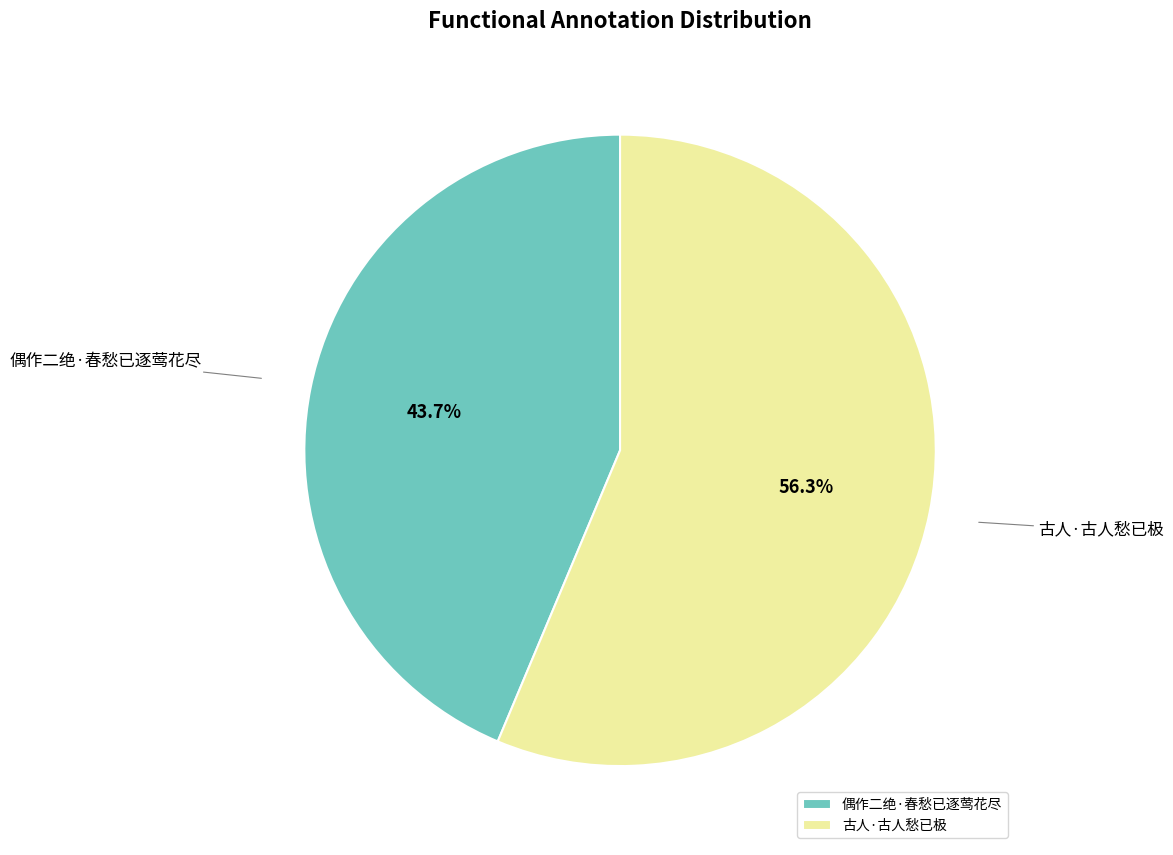

To the nearest percent, what is the difference between the largest and smallest slice percentages?

13%